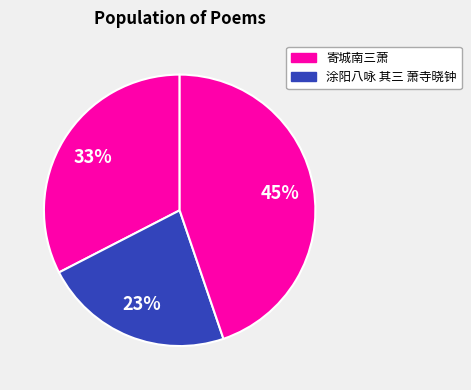

How many segments does this pie chart have?

3